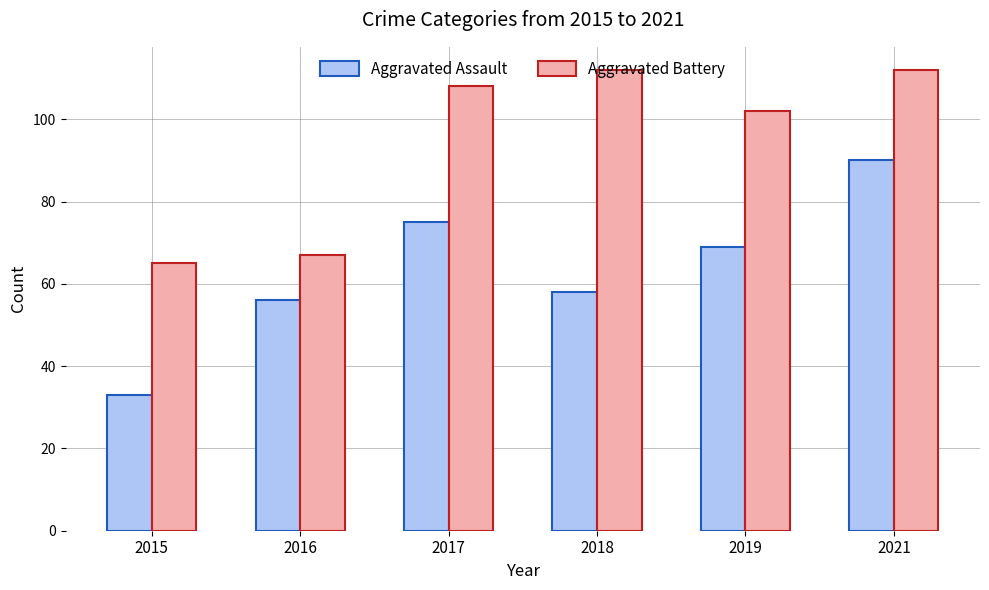

What is the maximum value shown in the chart?

112